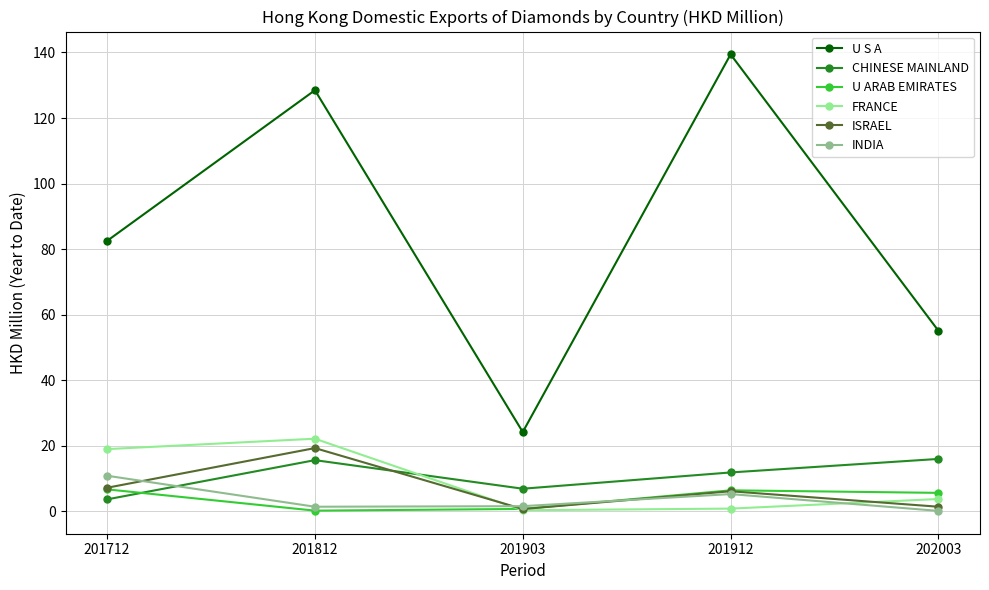

True or false: FRANCE and U ARAB EMIRATES cross at least once.

True